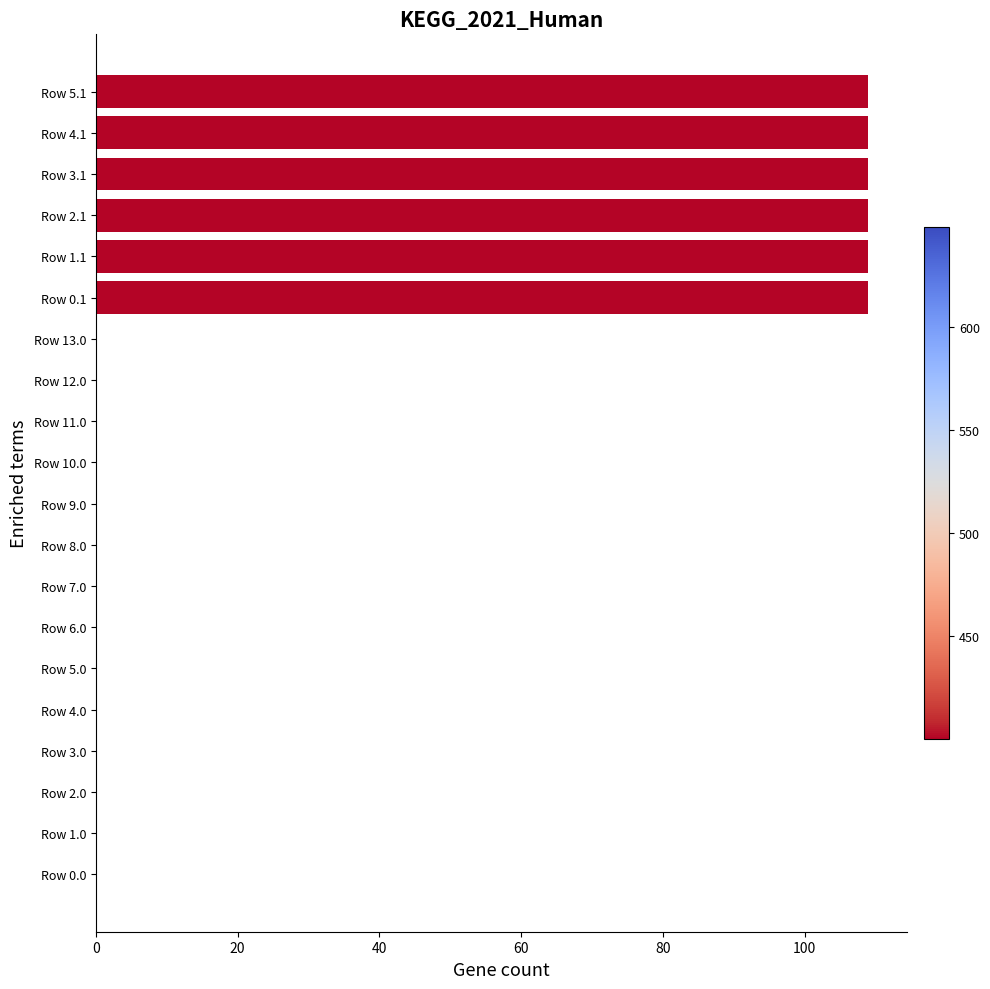

True or false: the data shows -56.2 at Row 12.0.

False